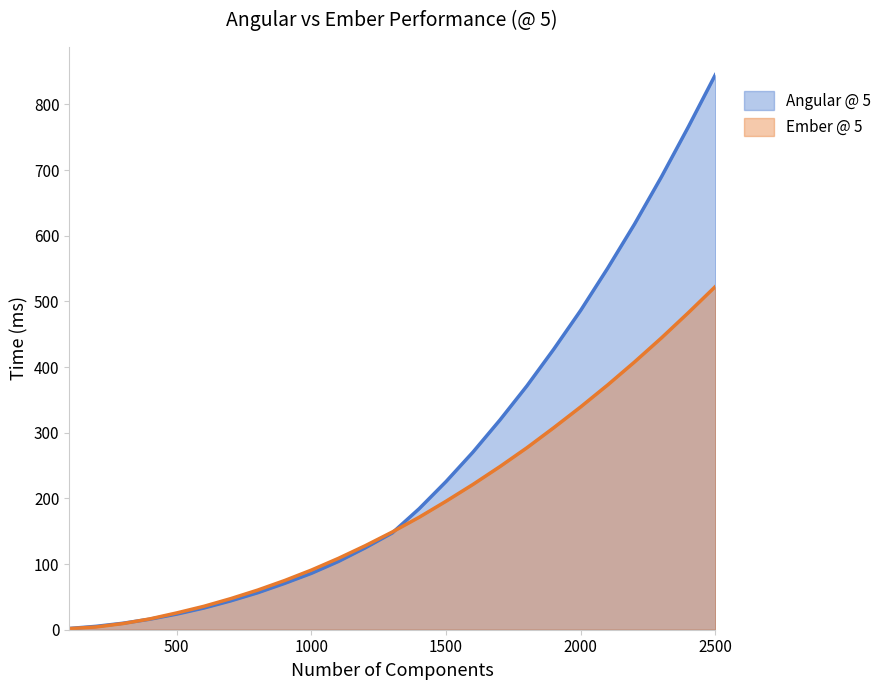

Reading left to right, what are all the values shown in this chart?

Angular @ 5: 100=1.9	200=5.2	300=9.9	400=16.1	500=23.8	600=33.0	700=43.9	800=56.3	900=70.5	1000=85.9	1100=104.0	1200=124.8	1300=147.4	1400=184.3	1500=225.7	1600=270.6	1700=319.4	1800=371.3	1900=427.3	2000=486.4	2100=550.5	2200=617.9	2300=689.9	2400=766.1	2500=845.2
Ember @ 5: 100=1.7	200=4.2	300=9.4	400=16.5	500=25.6	600=35.6	700=47.3	800=60.3	900=74.8	1000=90.9	1100=108.6	1200=128.0	1300=148.8	1400=171.3	1500=195.7	1600=221.3	1700=248.4	1800=277.1	1900=307.7	2000=339.4	2100=372.7	2200=407.8	2300=444.5	2400=482.9	2500=522.6